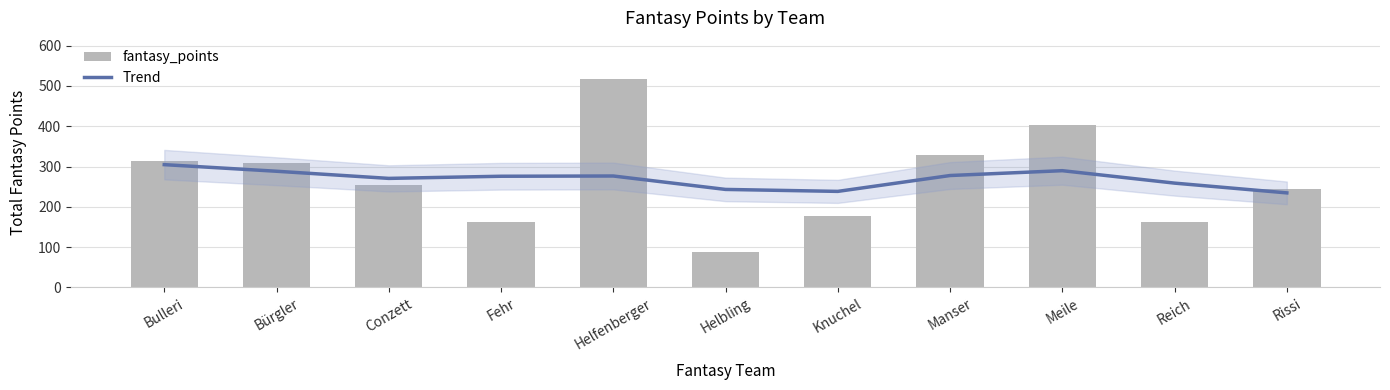

Rank the categories by value from highest to lowest.

Helfenberger, Meile, Manser, Bulleri, Bürgler, Conzett, Rissi, Knuchel, Fehr, Reich, Helbling